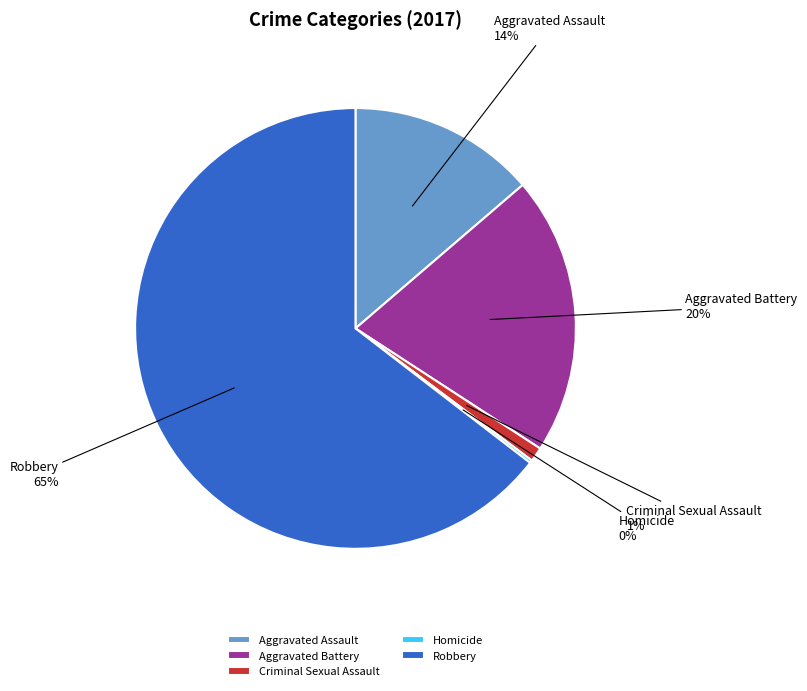

Which slice is the largest?

Robbery